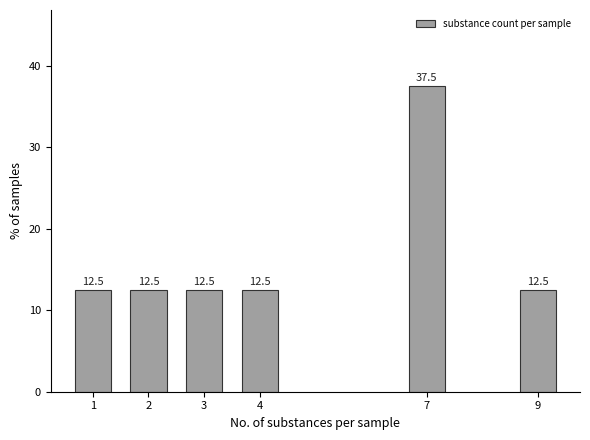

Reading right to left, what are all the values shown in this chart?

12.5	37.5	12.5	12.5	12.5	12.5